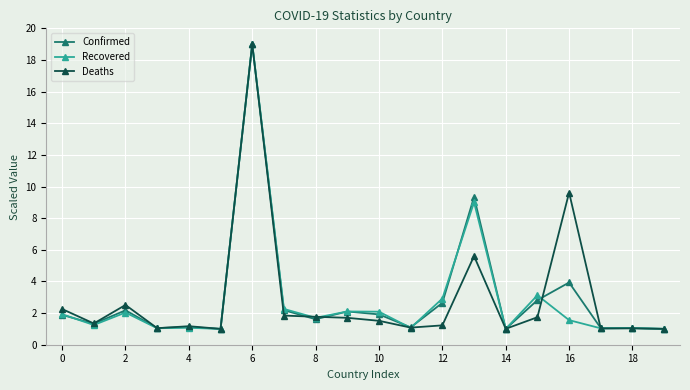

What is the minimum value for Deaths?

1.0